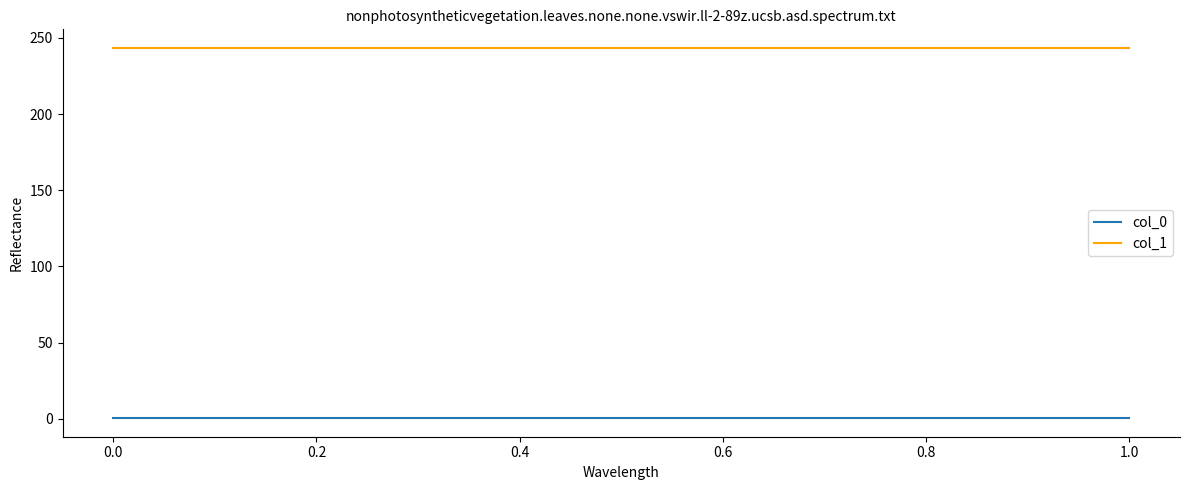

What are all the series names shown in the legend?

col_0, col_1